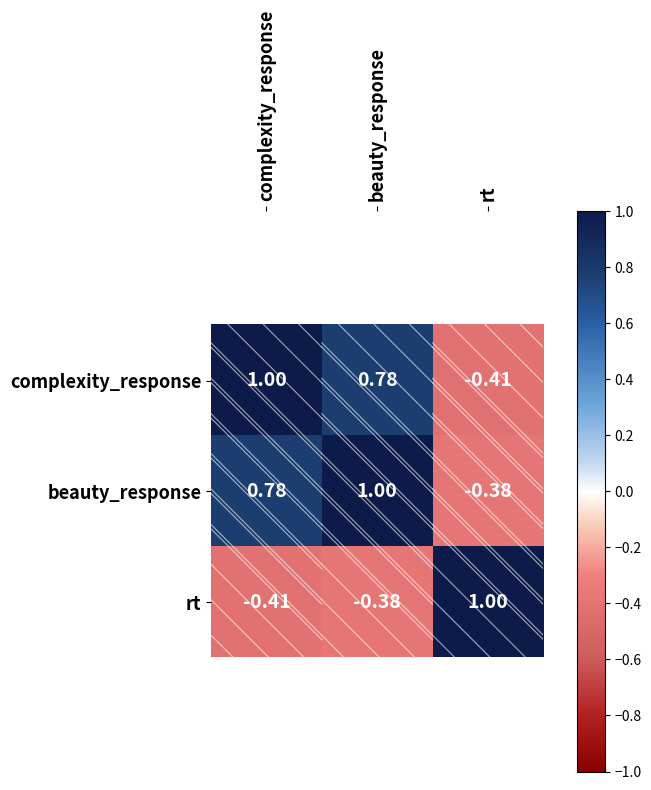

Where is rt nearest to the value 0?

beauty_response